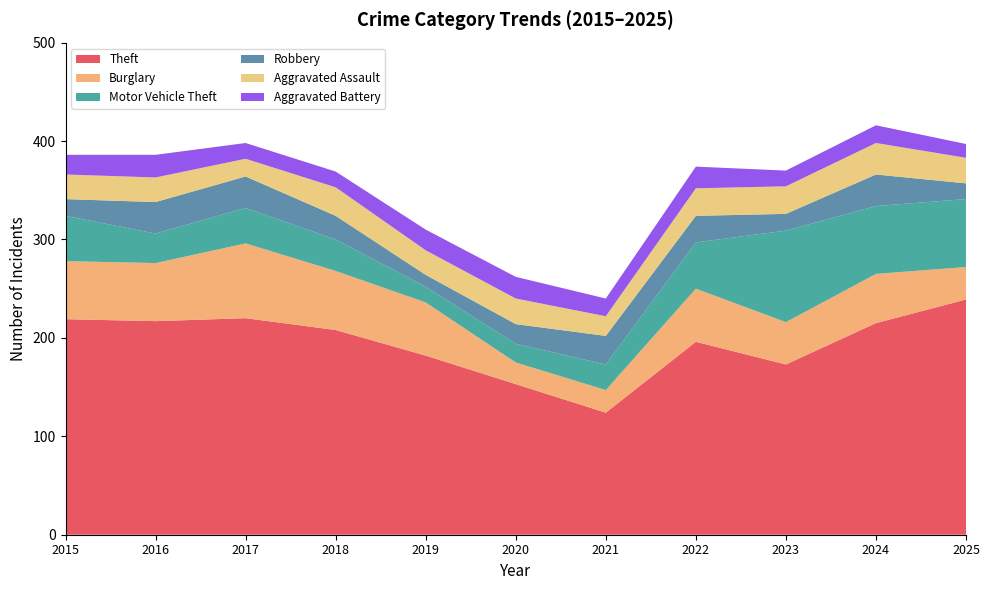

Reading left to right, what are all the values shown in this chart?

Theft: 219	217	220	208	182	153	124	196	173	215	239
Burglary: 59	59	76	60	54	22	23	54	43	50	33
Motor Vehicle Theft: 46	30	36	32	16	19	26	47	93	69	69
Robbery: 17	32	32	24	12	20	29	27	17	32	16
Aggravated Assault: 25	25	18	29	25	26	20	28	28	32	26
Aggravated Battery: 20	23	16	16	21	22	18	22	16	18	14